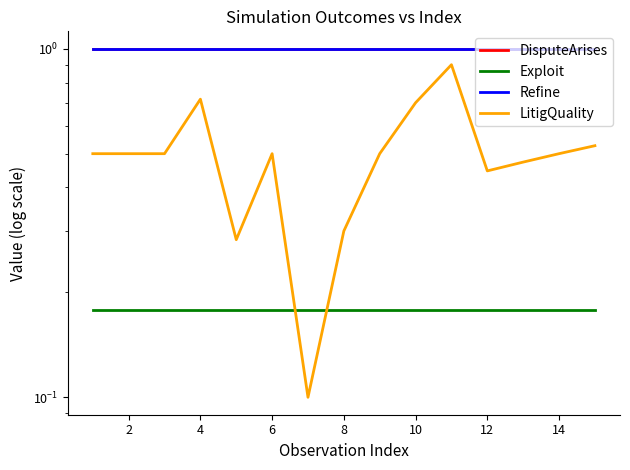

The value of DisputeArises at 4 is 1.0. True or false?

True